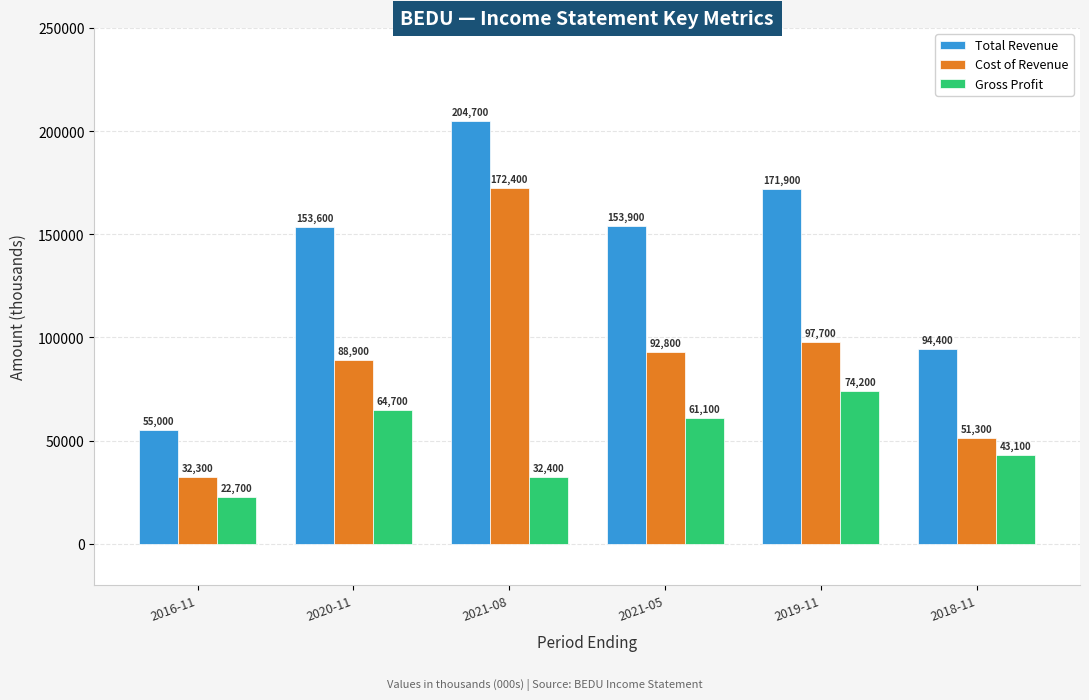

What is the sum of the Gross Profit values at 2018-11 and 2016-11?

65800